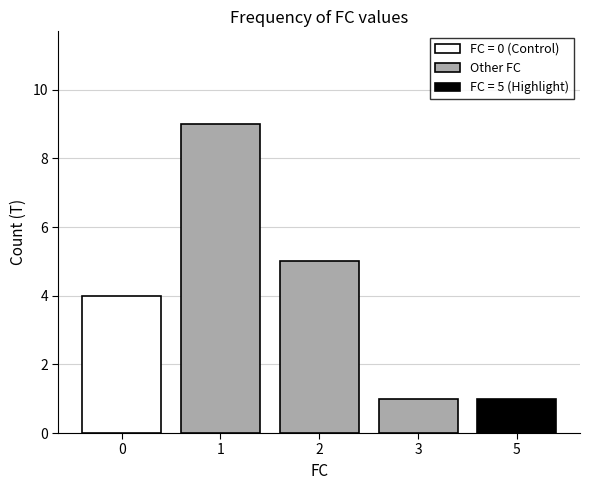

How many values are between 1 and 3?

5